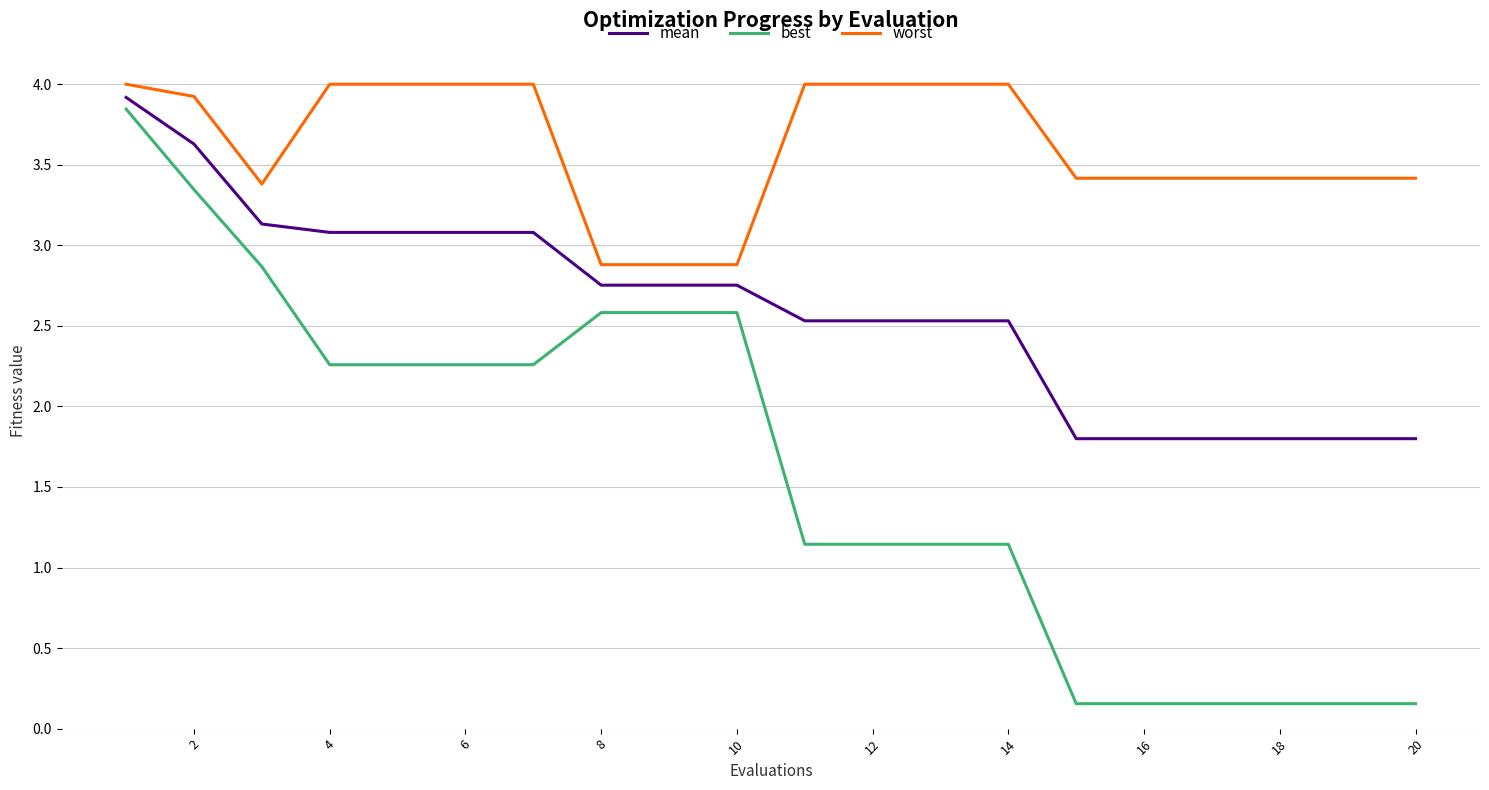

True or false: worst and best intersect in this chart.

False